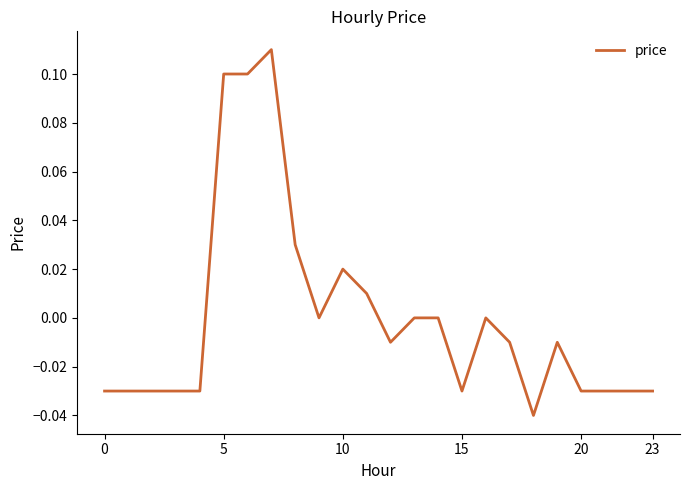

How many distinct data groups are displayed?

1